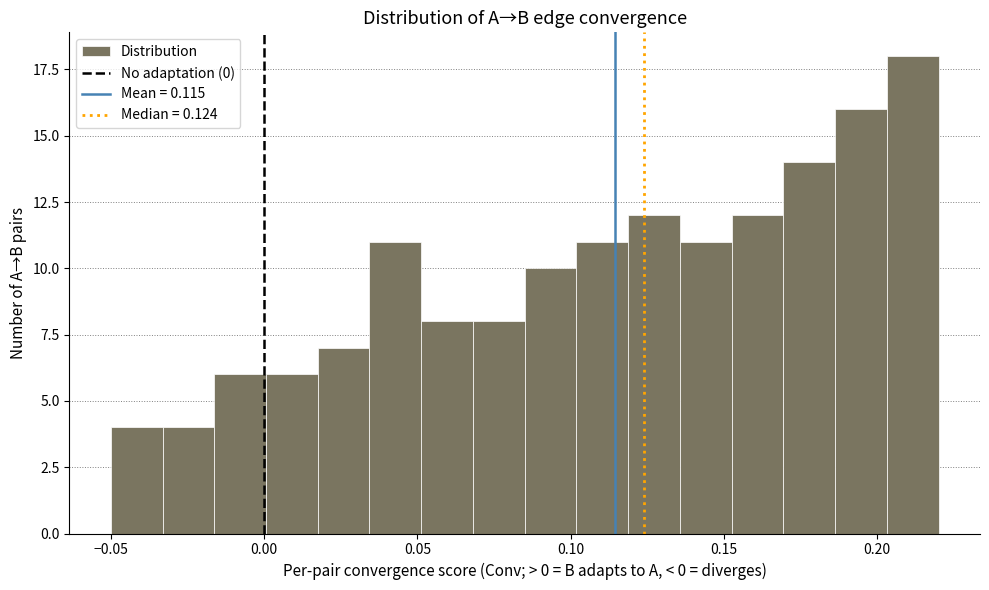

Read against the x-axis, roughly where is the centre of the tallest bar?

0.210